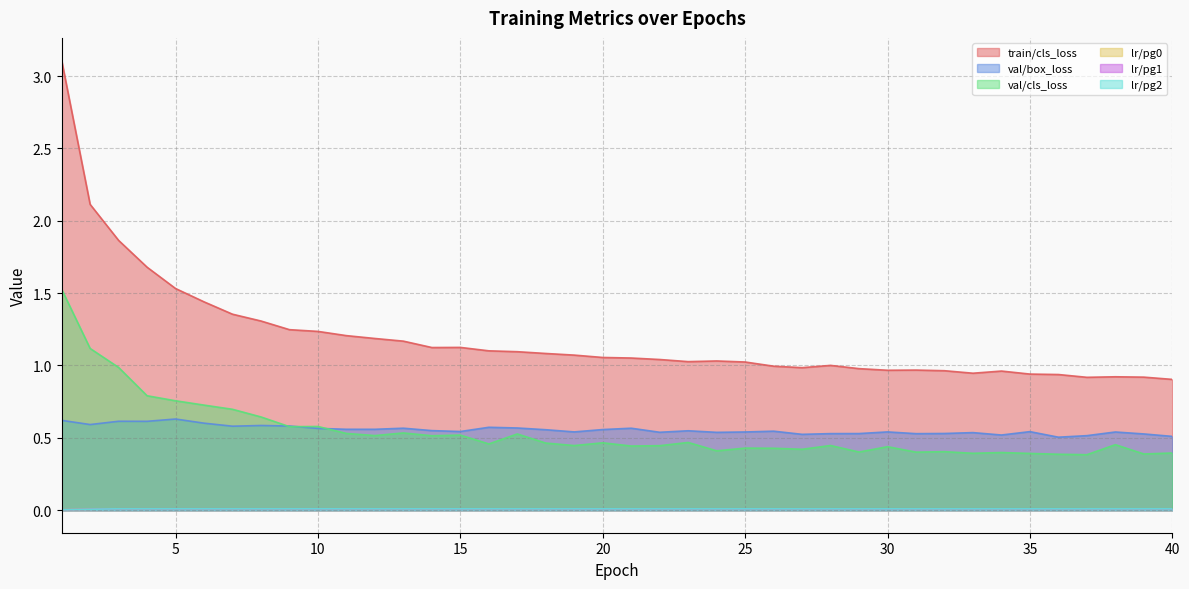

Which series changed the most between 24 and 32?

train/cls_loss